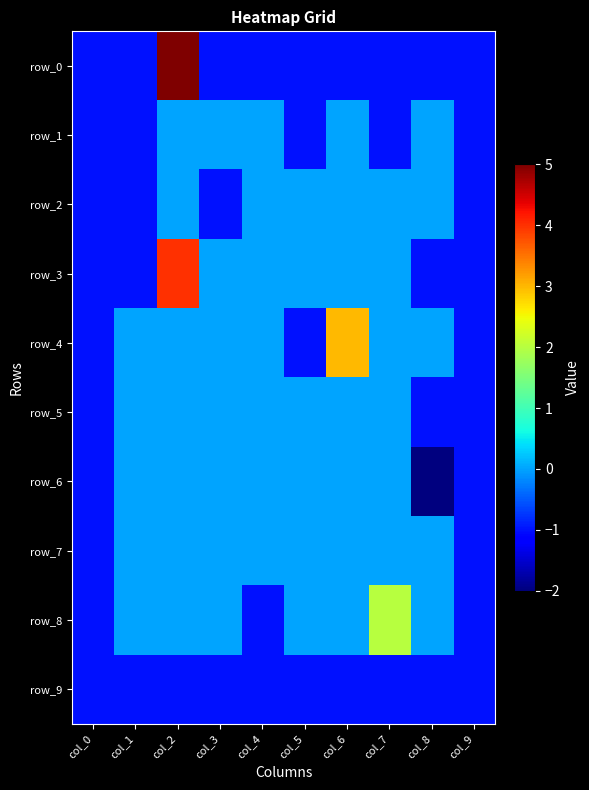

Between col_2 and col_8, which is larger?

col_2